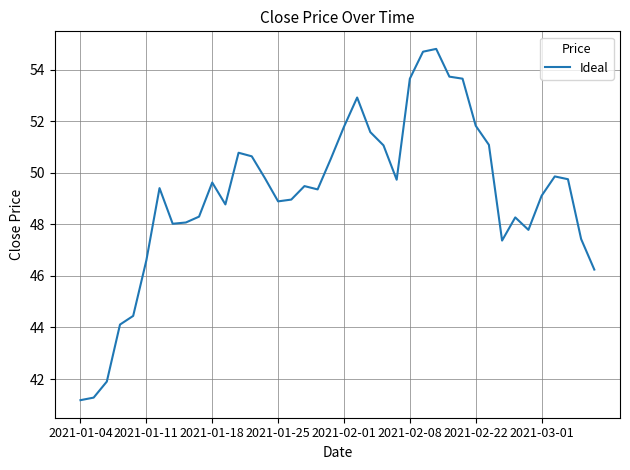

What is the difference between the second highest and minimum values?

13.5